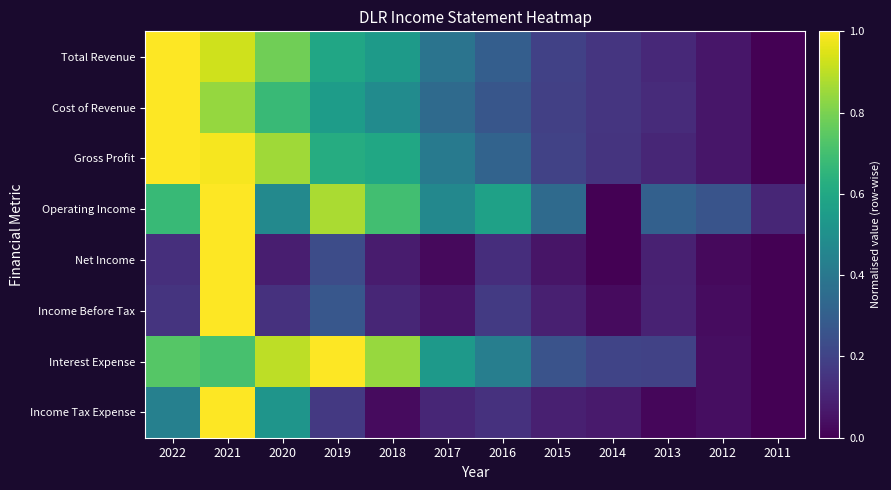

Rank the series at 2022 from lowest to highest value.

Net Income, Income Before Tax, Income Tax Expense, Operating Income, Interest Expense, Total Revenue, Cost of Revenue, Gross Profit